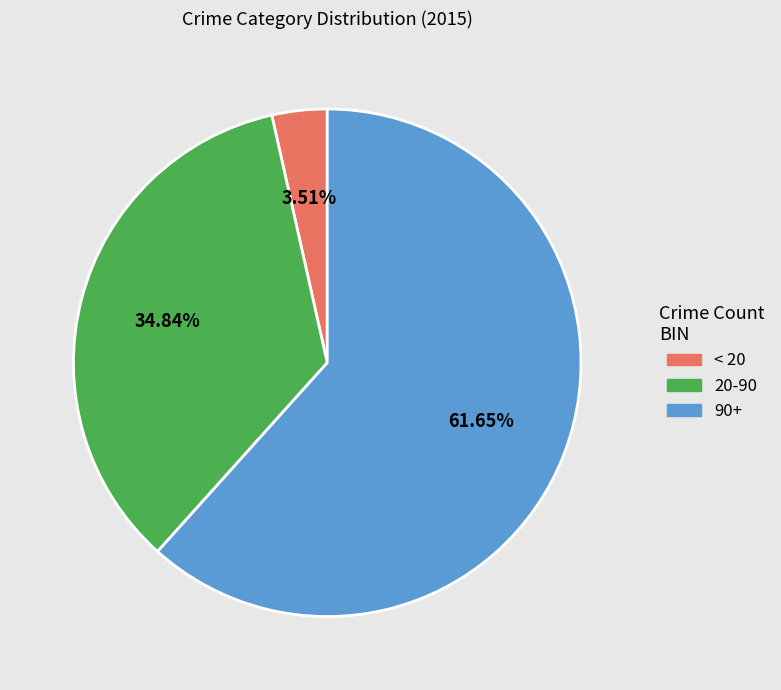

Is there any slice that represents more than half of the pie?

Yes